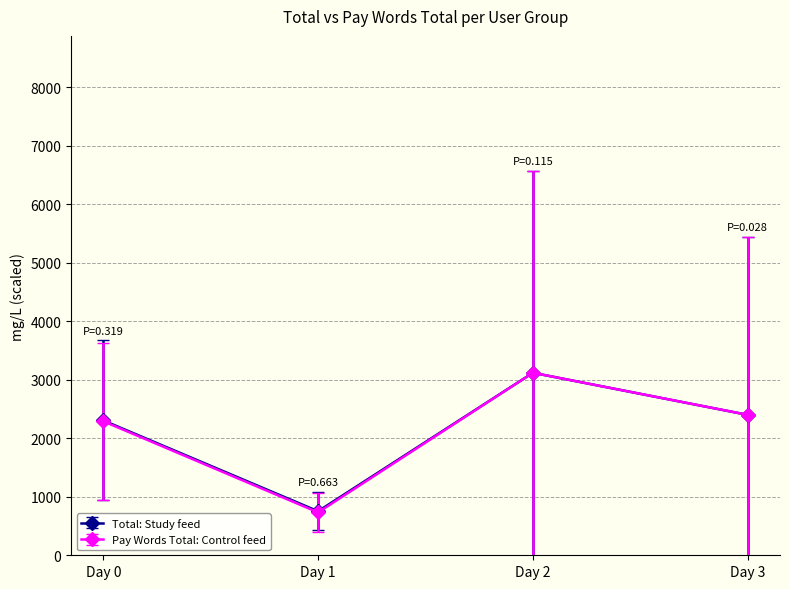

How many interior local peaks does the Total: Study feed series have?

1